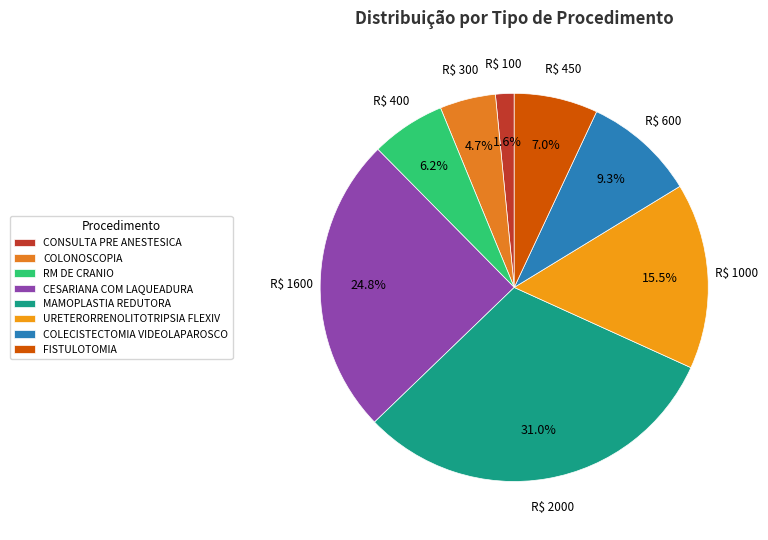

Rank the categories by value from lowest to highest.

CONSULTA PRE ANESTESICA, COLONOSCOPIA, RM DE CRANIO, FISTULOTOMIA, COLECISTECTOMIA VIDEOLAPAROSCO, URETERORRENOLITOTRIPSIA FLEXIV, CESARIANA COM LAQUEADURA, MAMOPLASTIA REDUTORA